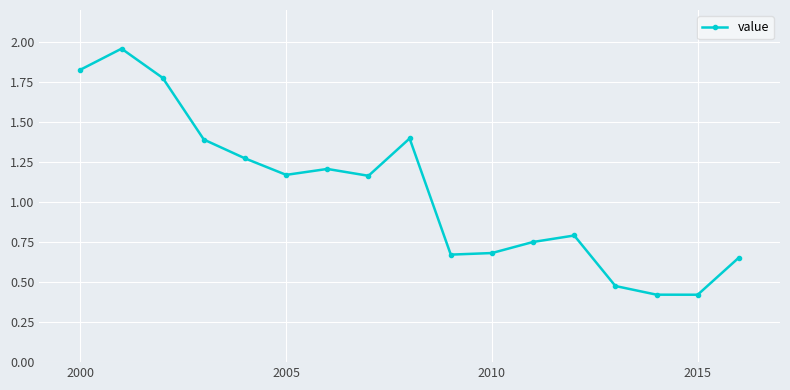

What is the smallest value displayed?

0.4